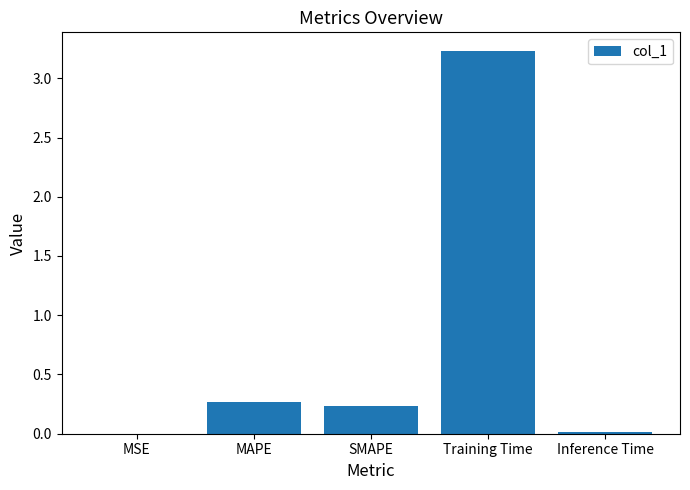

True or false: the data shows 1.8 at Training Time.

False